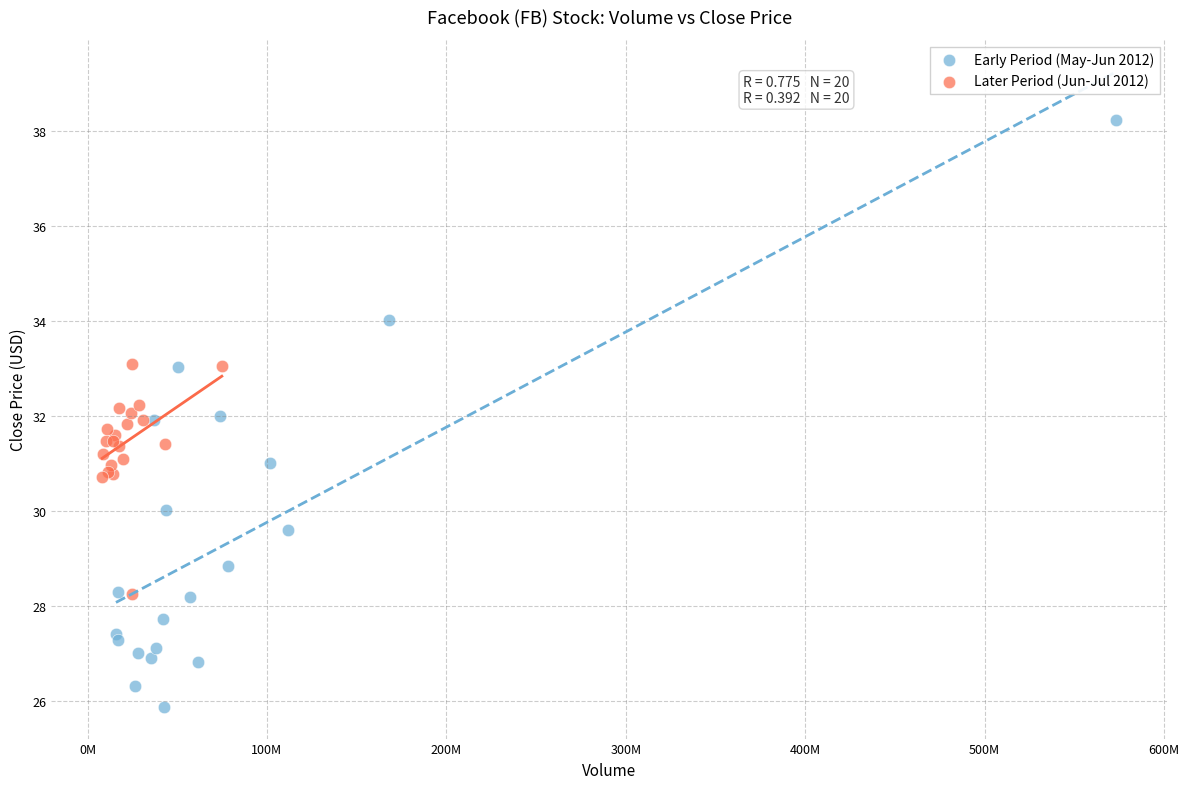

Which series has the widest spread of Y values?

Early Period (May-Jun 2012)